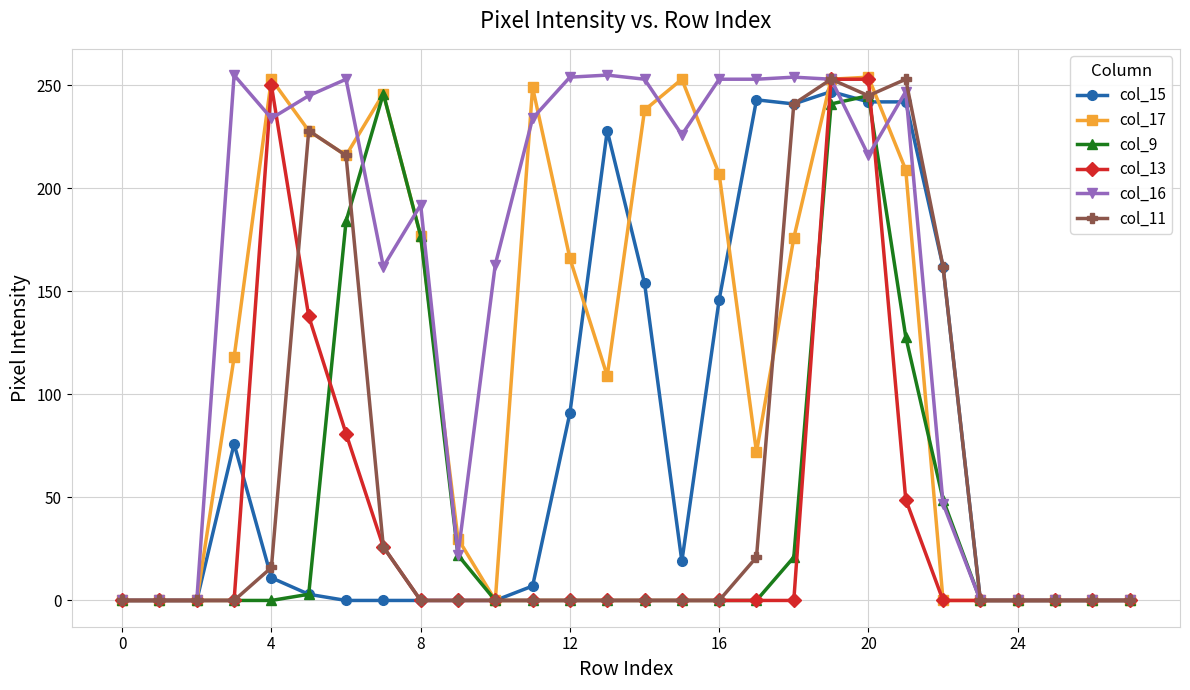

What is the greatest value displayed?

255